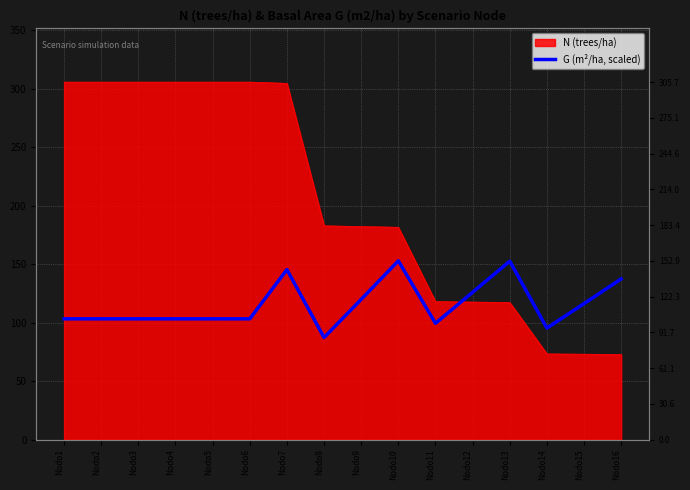

Rank the categories by value from highest to lowest.

Nodo10, Nodo13, Nodo7, Nodo16, Nodo12, Nodo9, Nodo15, Nodo1, Nodo2, Nodo3, Nodo4, Nodo5, Nodo6, Nodo11, Nodo14, Nodo8